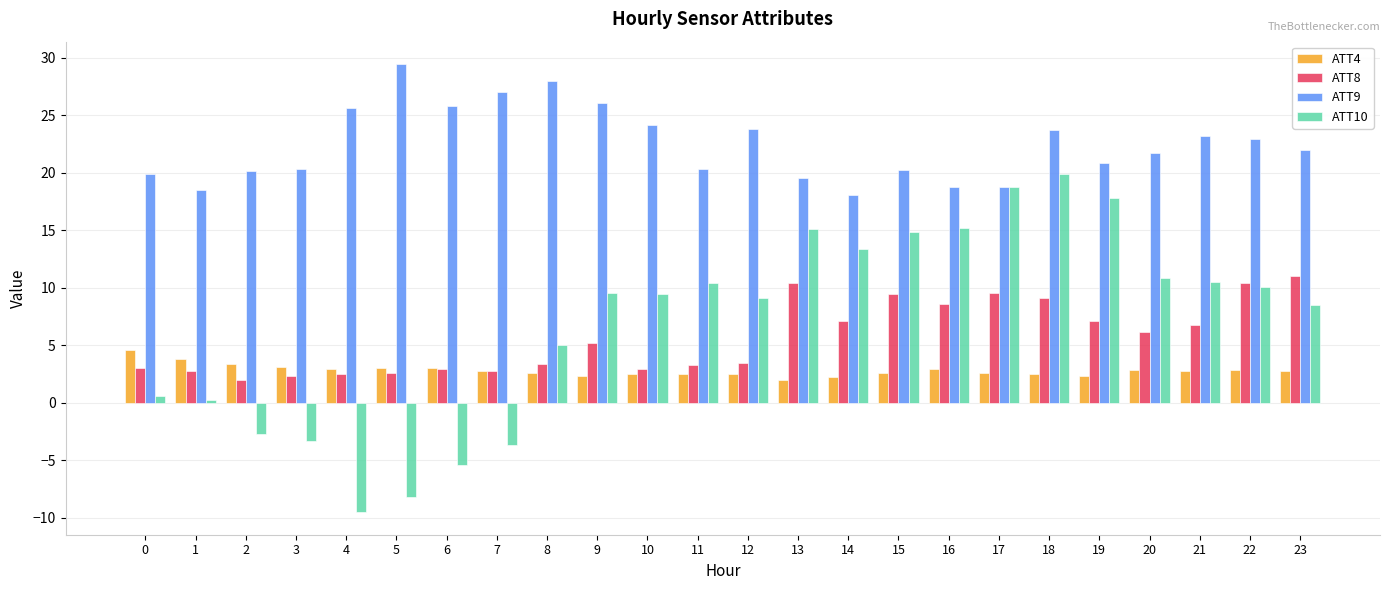

Which category has the highest value in the ATT9 series?

5